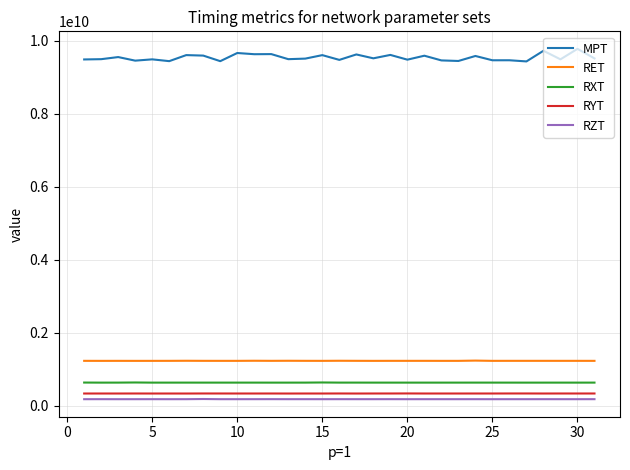

True or false: RXT and MPT cross at least once.

False